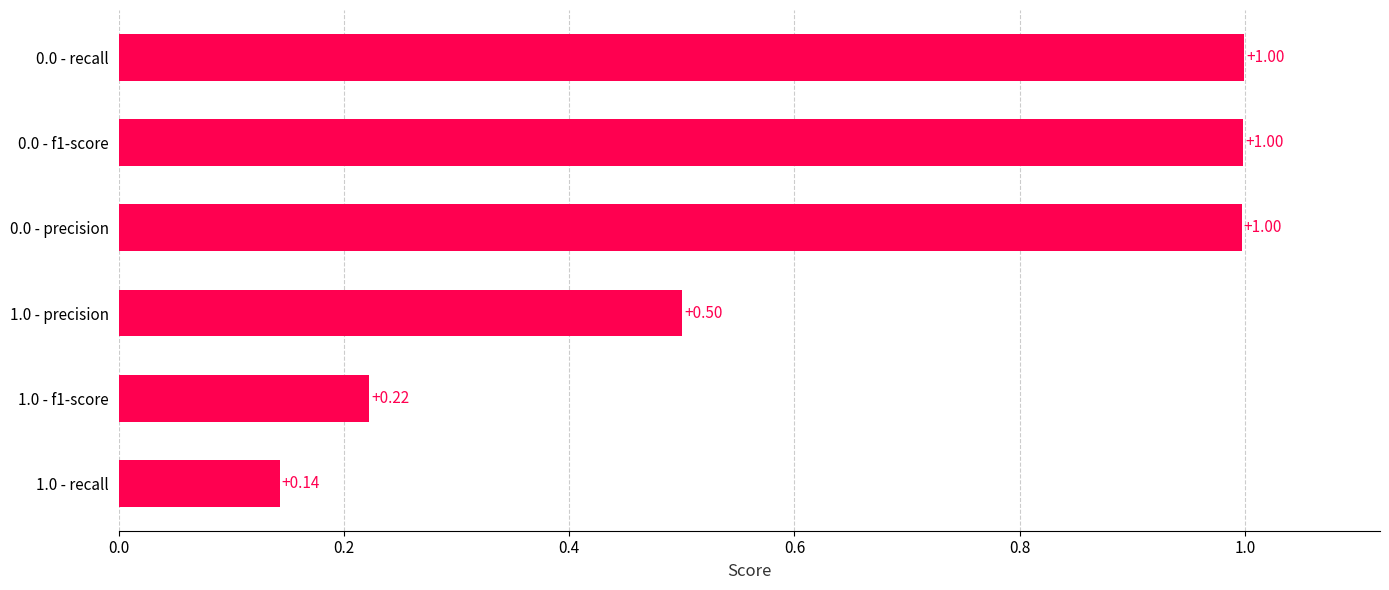

What is the change in value from 0.0 - f1-score to 1.0 - f1-score?

-0.8